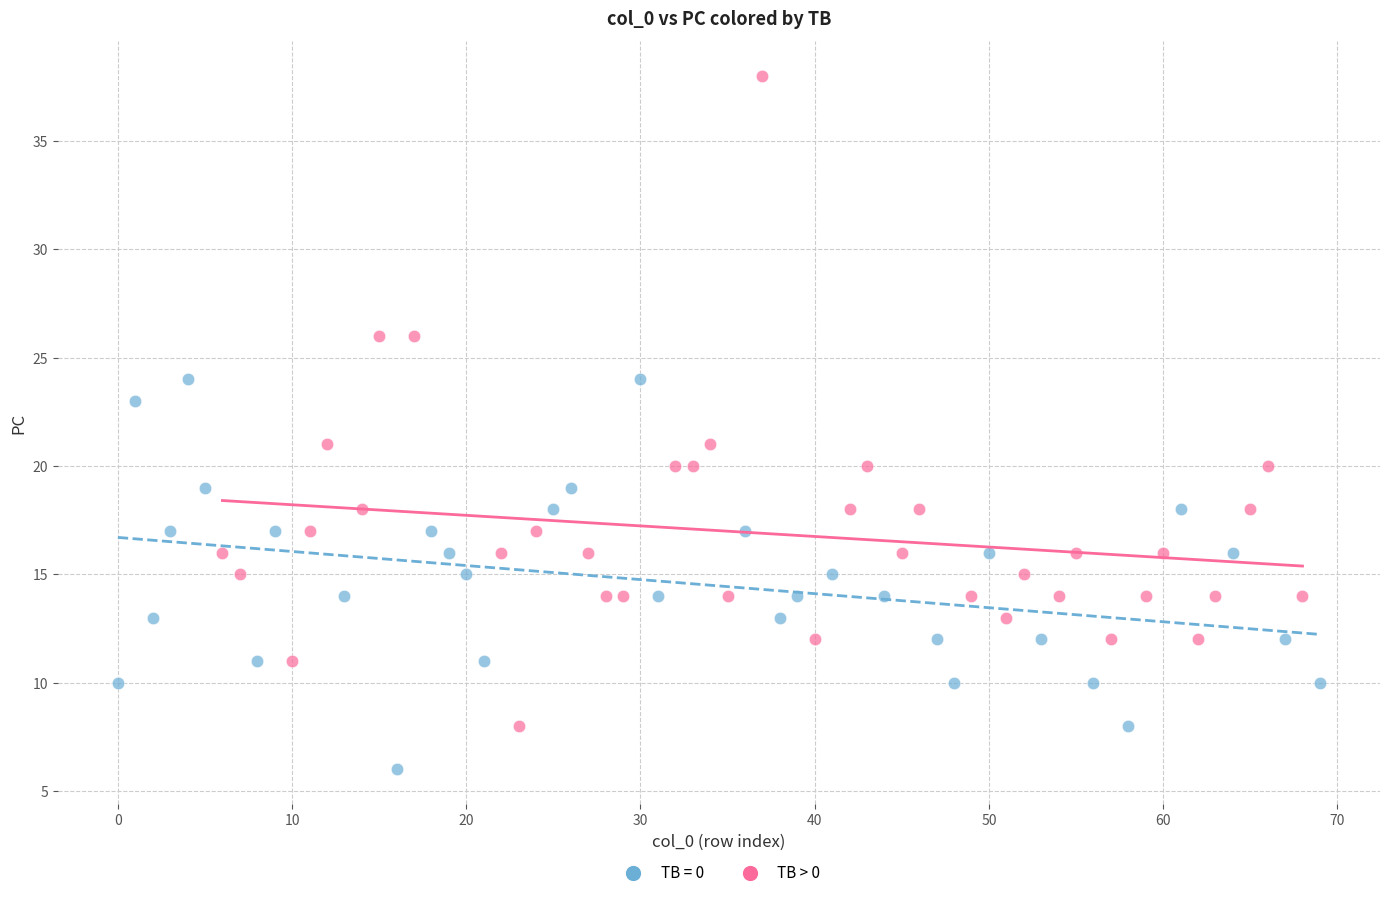

Which series contains the highest Y value?

TB > 0